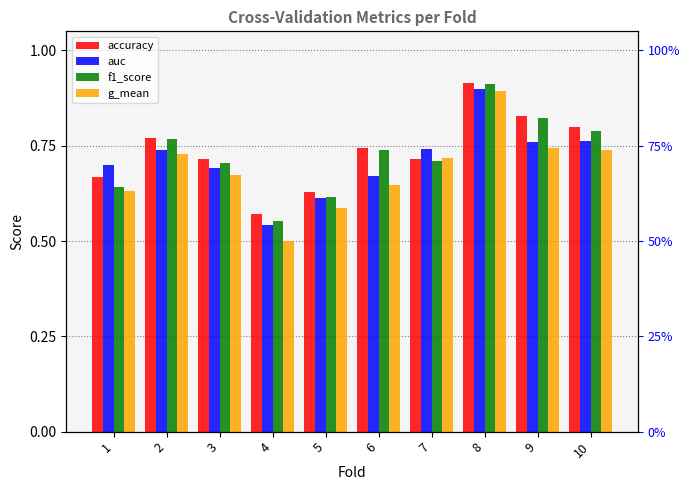

What is the value of the accuracy bar at the 9th from the left?

0.8